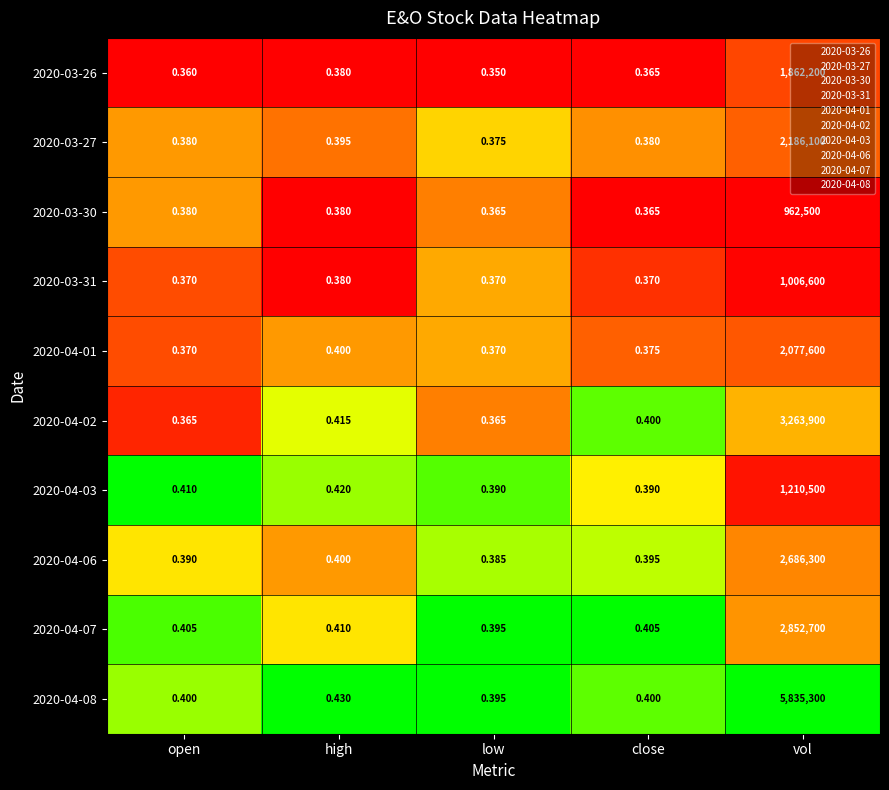

Where is 2020-04-07 nearest to the value 1426350?

high